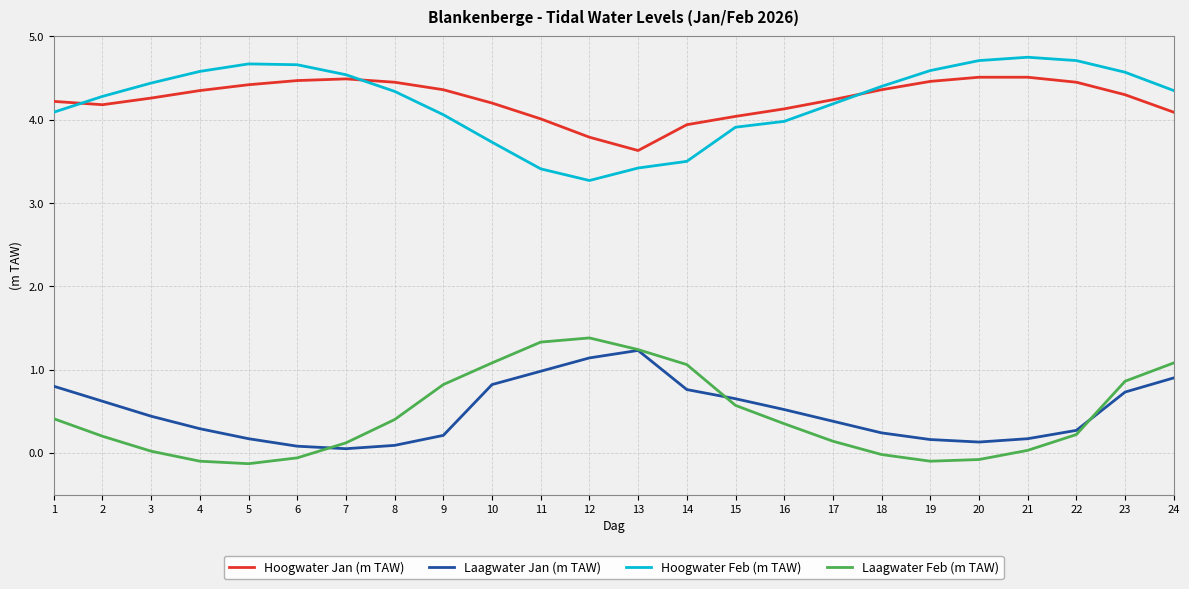

What is the difference between the Hoogwater Jan (m TAW) values at 23 and 14?

0.4